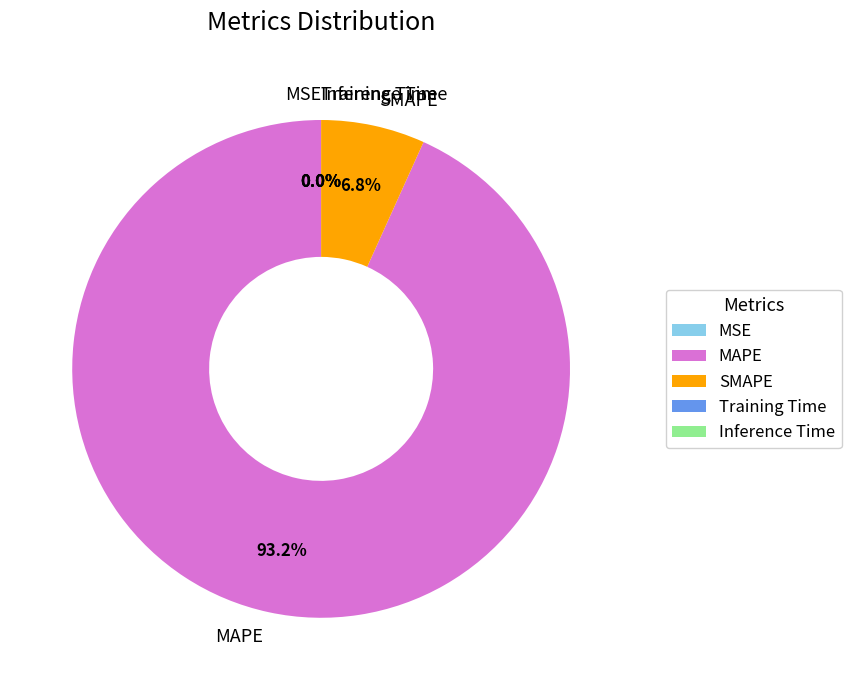

Is there a majority slice in this chart?

Yes